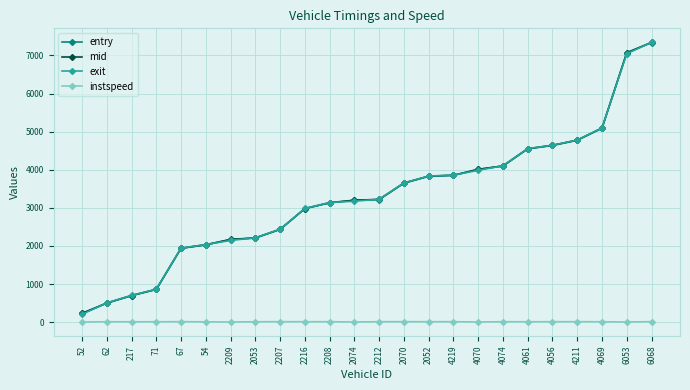

True or false: entry and instspeed cross at least once.

False